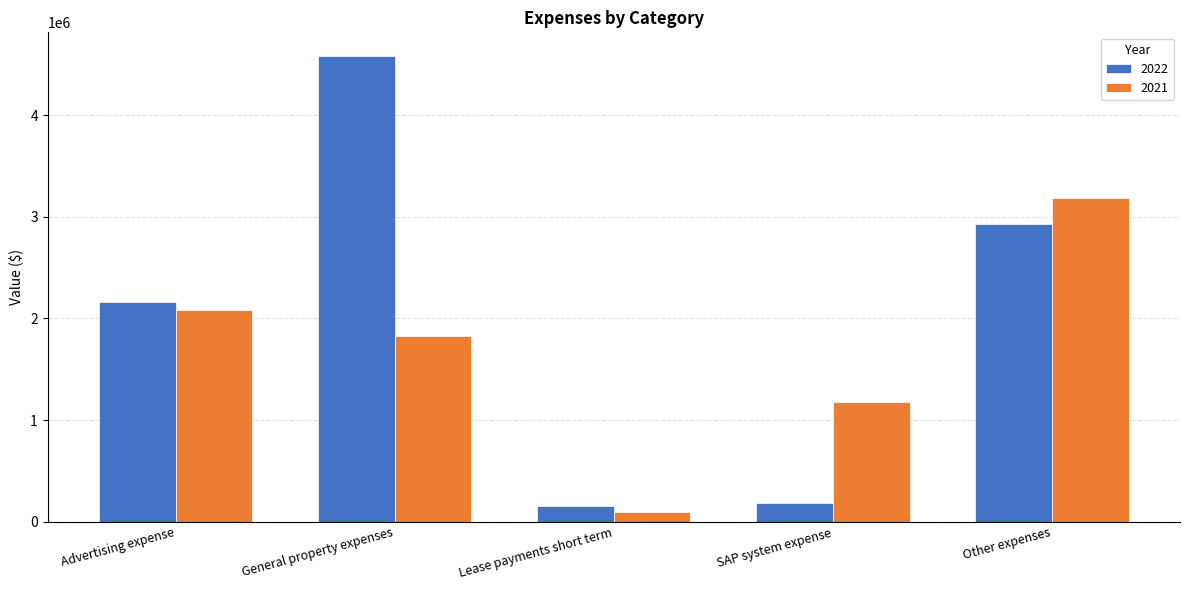

Which series has the widest spread of values?

2022